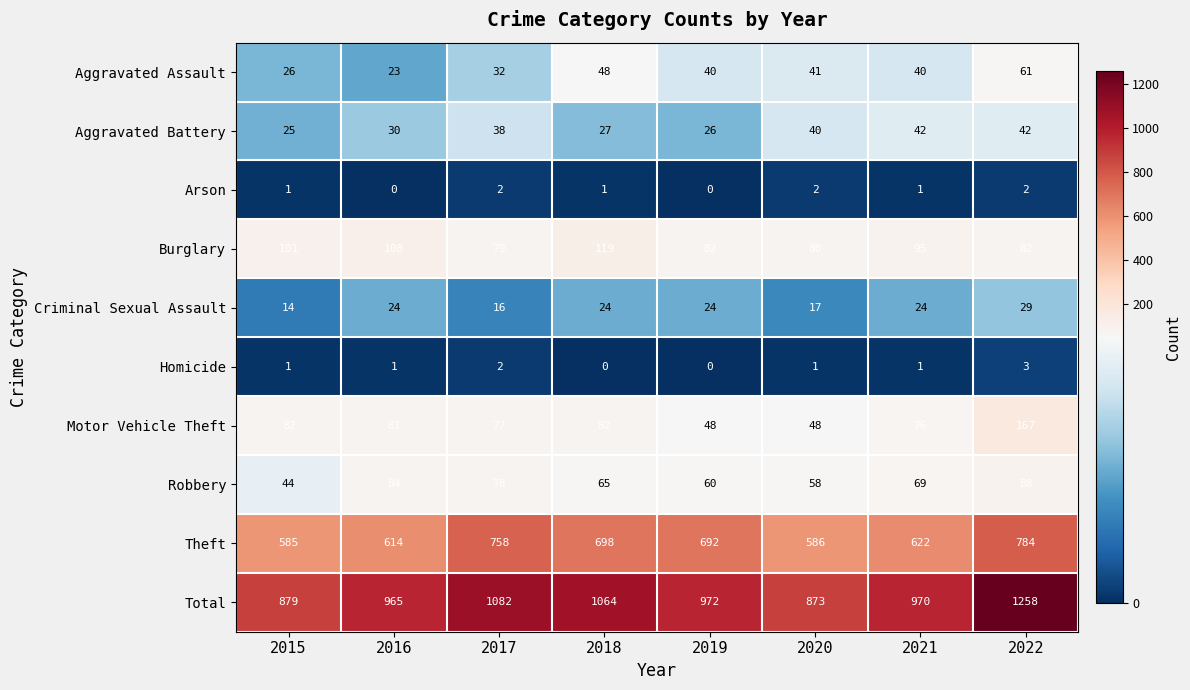

At which category does the chart reach its peak across all series?

2022